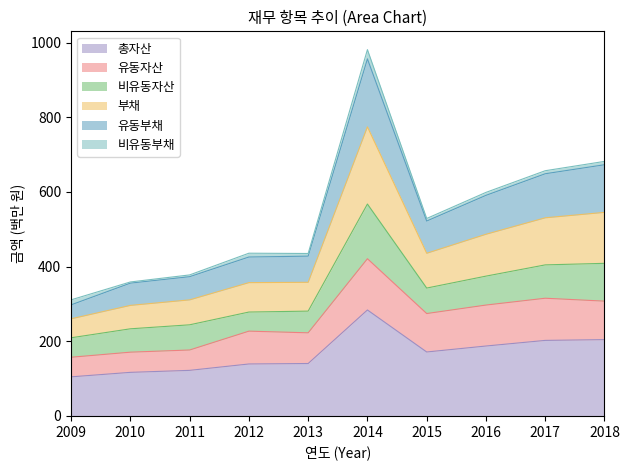

What are all the series names shown in the legend?

총자산, 유동자산, 비유동자산, 부채, 유동부채, 비유동부채